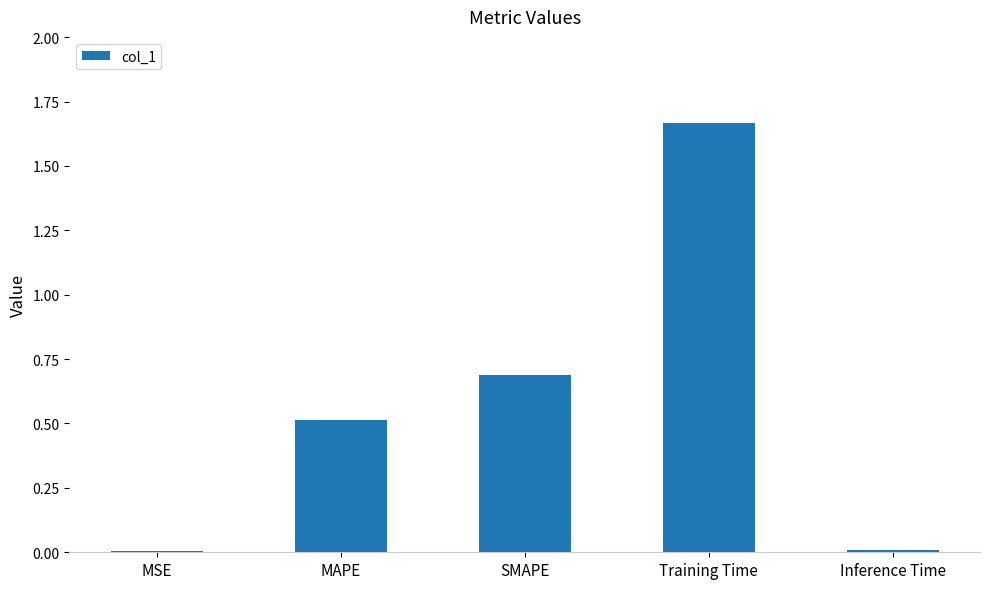

Is it true that the value at Training Time is 2.3?

False